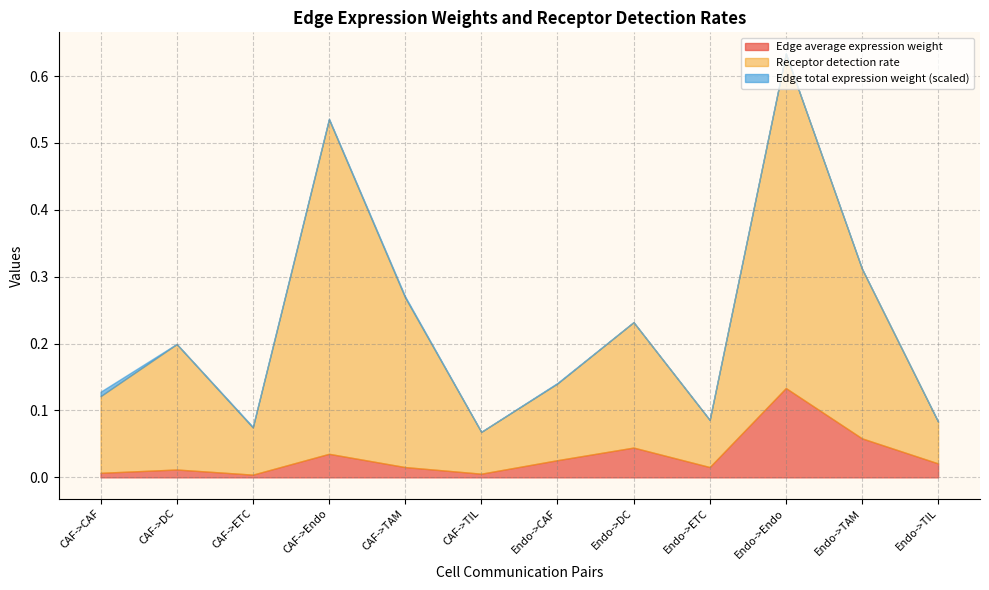

What is the sum of all Receptor detection rate values?

2.8